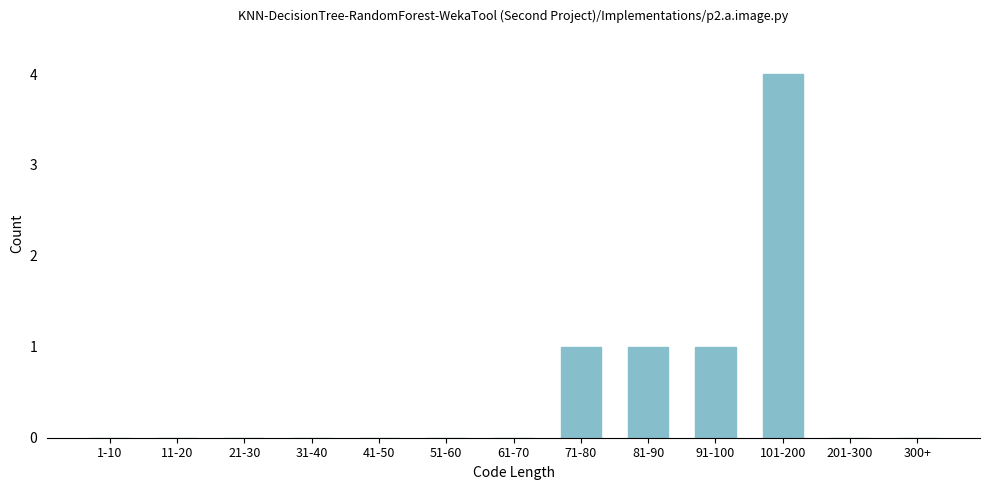

Reading right to left, what are all the values shown in this chart?

300+=0	201-300=0	101-200=4	91-100=1	81-90=1	71-80=1	61-70=0	51-60=0	41-50=0	31-40=0	21-30=0	11-20=0	1-10=0